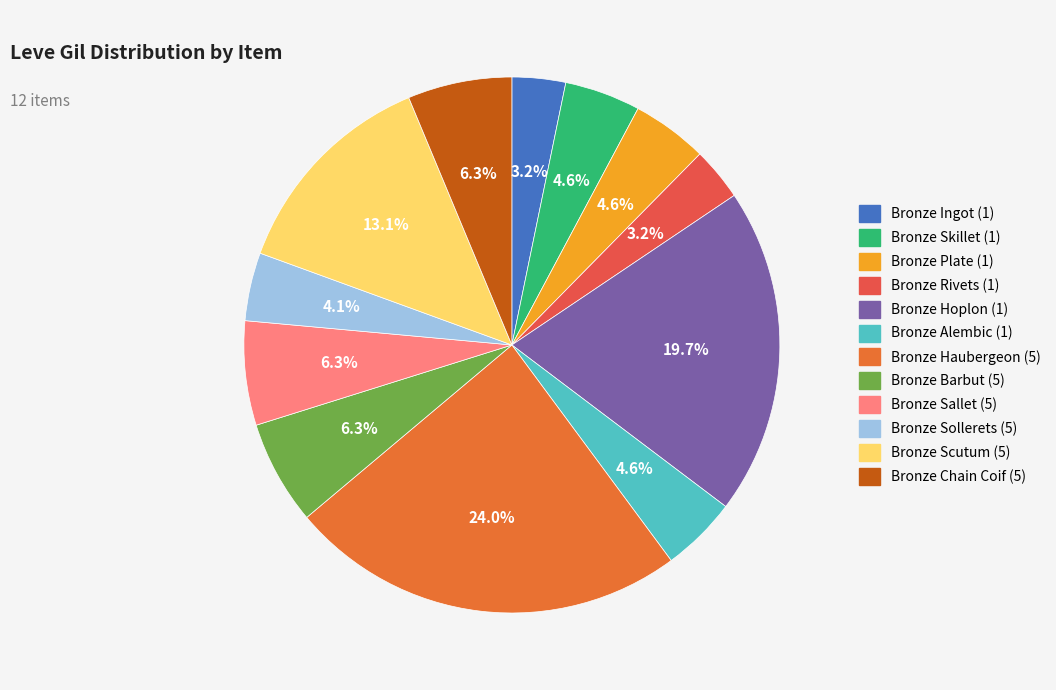

Rank the categories by value from lowest to highest.

Bronze Rivets (1), Bronze Ingot (1), Bronze Sollerets (5), Bronze Skillet (1), Bronze Plate (1), Bronze Alembic (1), Bronze Barbut (5), Bronze Sallet (5), Bronze Chain Coif (5), Bronze Scutum (5), Bronze Hoplon (1), Bronze Haubergeon (5)